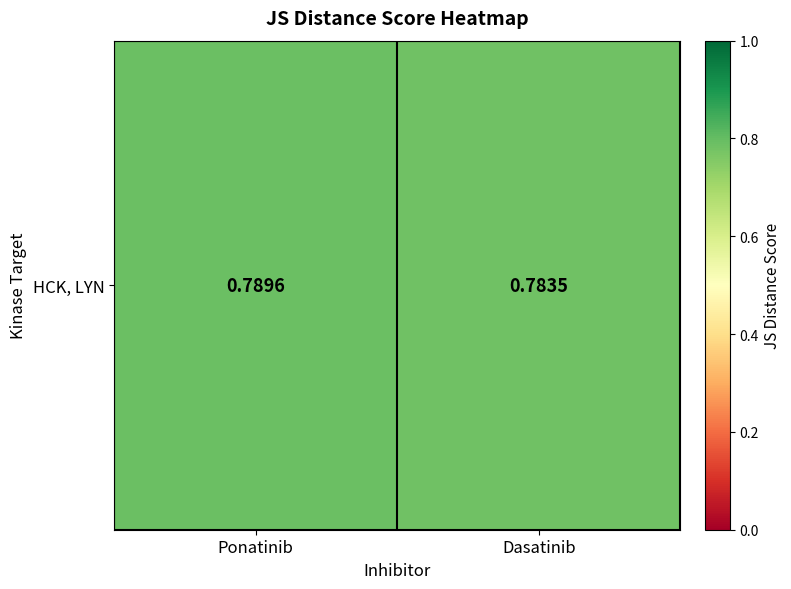

Between Dasatinib and Ponatinib, which is larger?

Ponatinib